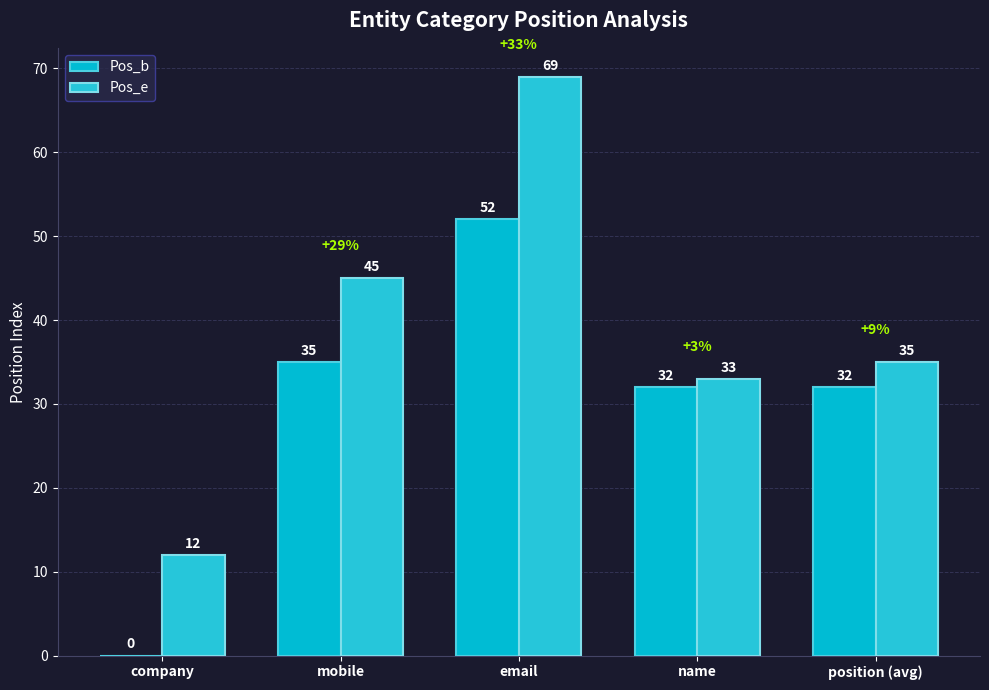

Rank the series at position (avg) from lowest to highest value.

Pos_b, Pos_e